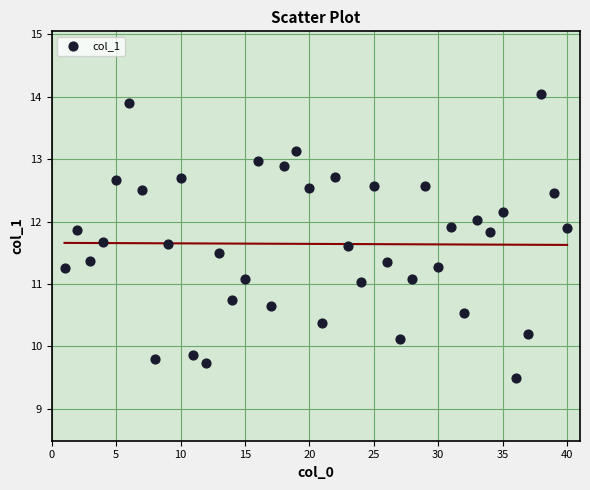

What is the range of X values (max minus min)?

39.0